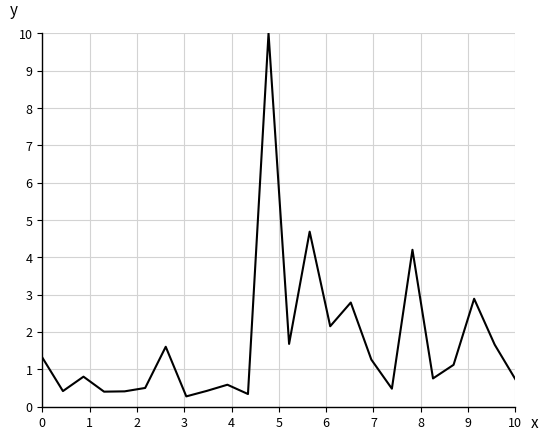

How many values are below 1?

12